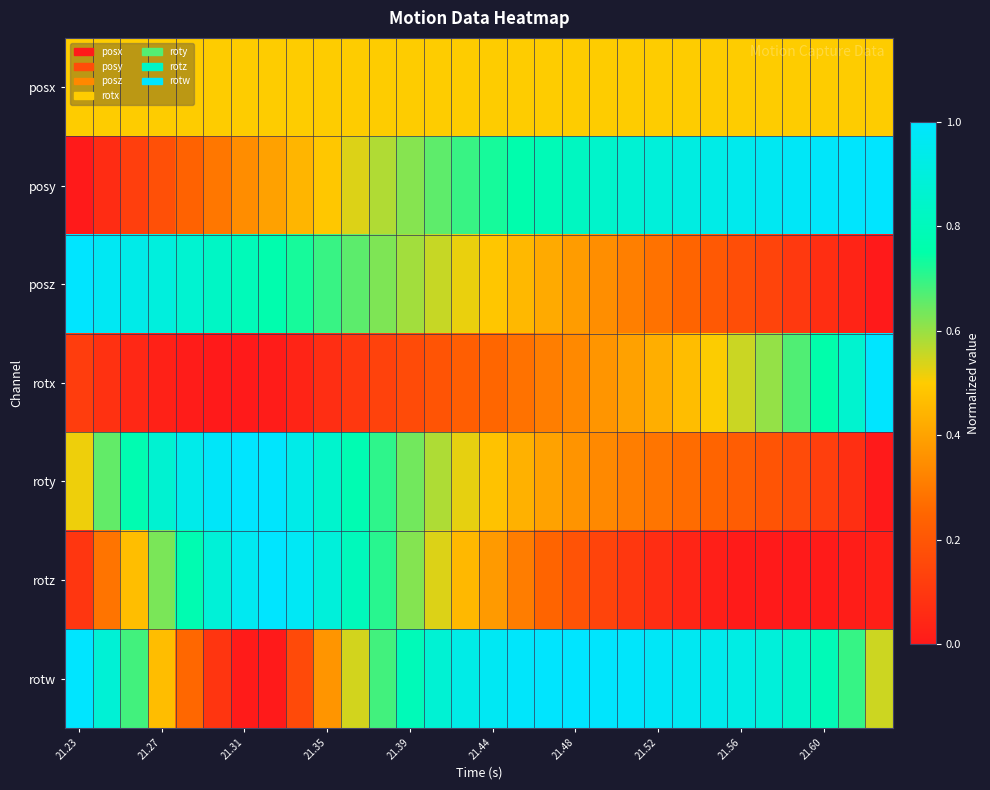

Reading left to right, extract all data points from this chart.

posx: 0.5	0.5	0.5	0.5	0.5	0.5	0.5	0.5	0.5	0.5	0.5	0.5	0.5	0.5	0.5	0.5	0.5	0.5	0.5	0.5	0.5	0.5	0.5	0.5	0.5	0.5	0.5	0.5	0.5	0.5
posy: 0.0	0.1	0.1	0.2	0.2	0.3	0.3	0.4	0.4	0.5	0.5	0.6	0.6	0.7	0.7	0.7	0.8	0.8	0.8	0.8	0.9	0.9	0.9	0.9	0.9	1.0	1.0	1.0	1.0	1.0
posz: 1.0	1.0	0.9	0.9	0.9	0.8	0.8	0.8	0.7	0.7	0.7	0.6	0.6	0.6	0.5	0.5	0.5	0.4	0.4	0.3	0.3	0.3	0.2	0.2	0.2	0.1	0.1	0.1	0.0	0.0
rotx: 0.1	0.1	0.0	0.0	0.0	0.0	0.0	0.0	0.0	0.1	0.1	0.1	0.2	0.2	0.2	0.3	0.3	0.3	0.3	0.4	0.4	0.4	0.5	0.5	0.6	0.6	0.7	0.8	0.9	1.0
roty: 0.5	0.7	0.8	0.9	0.9	1.0	1.0	1.0	0.9	0.9	0.8	0.7	0.6	0.6	0.5	0.5	0.4	0.4	0.4	0.3	0.3	0.3	0.3	0.2	0.2	0.2	0.2	0.1	0.1	0.0
rotz: 0.1	0.3	0.5	0.6	0.8	0.9	1.0	1.0	1.0	0.9	0.8	0.7	0.6	0.5	0.5	0.4	0.3	0.2	0.2	0.1	0.1	0.1	0.0	0.0	0.0	0.0	0.0	0.0	0.0	0.0
rotw: 1.0	0.9	0.7	0.5	0.3	0.1	0.0	0.0	0.2	0.4	0.5	0.7	0.8	0.9	0.9	1.0	1.0	1.0	1.0	1.0	1.0	1.0	1.0	0.9	0.9	0.9	0.8	0.8	0.7	0.5